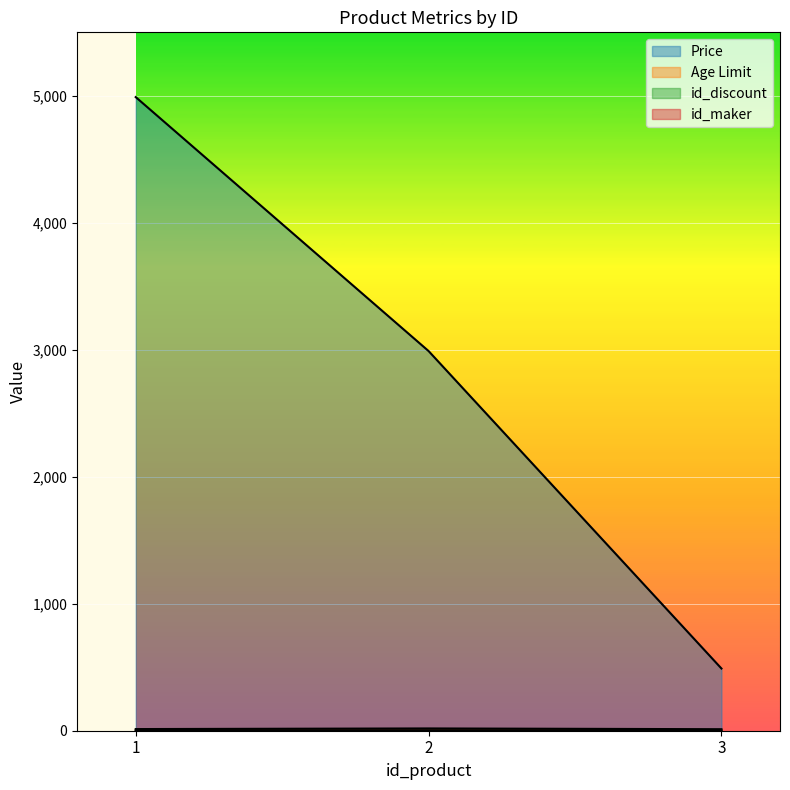

The value of Price at 3 is 490. True or false?

True